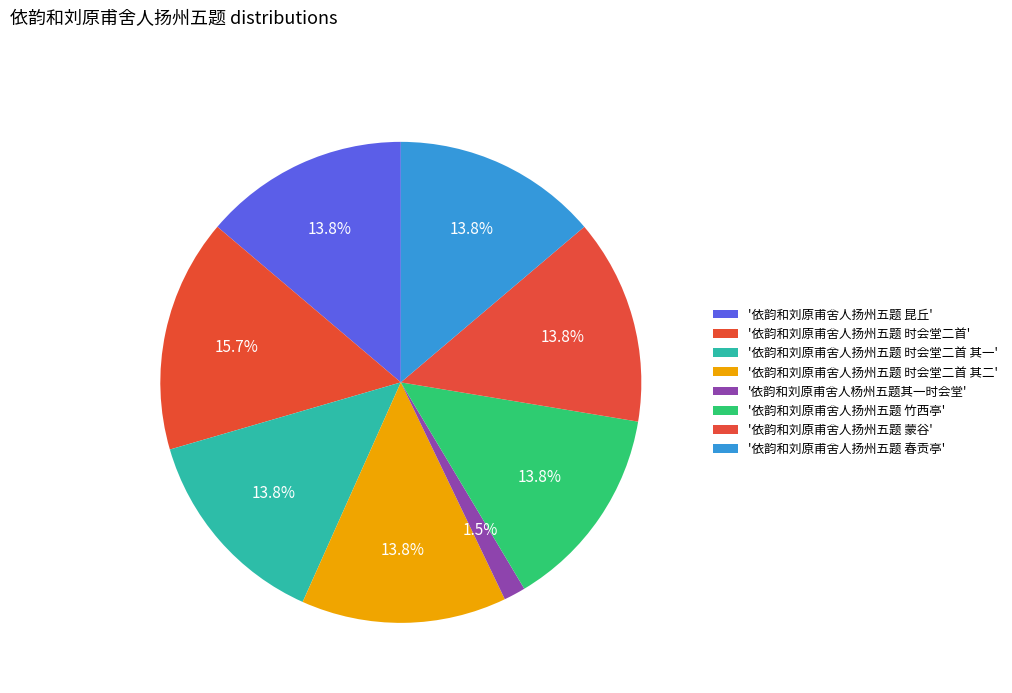

Count the number of slices in the pie.

8